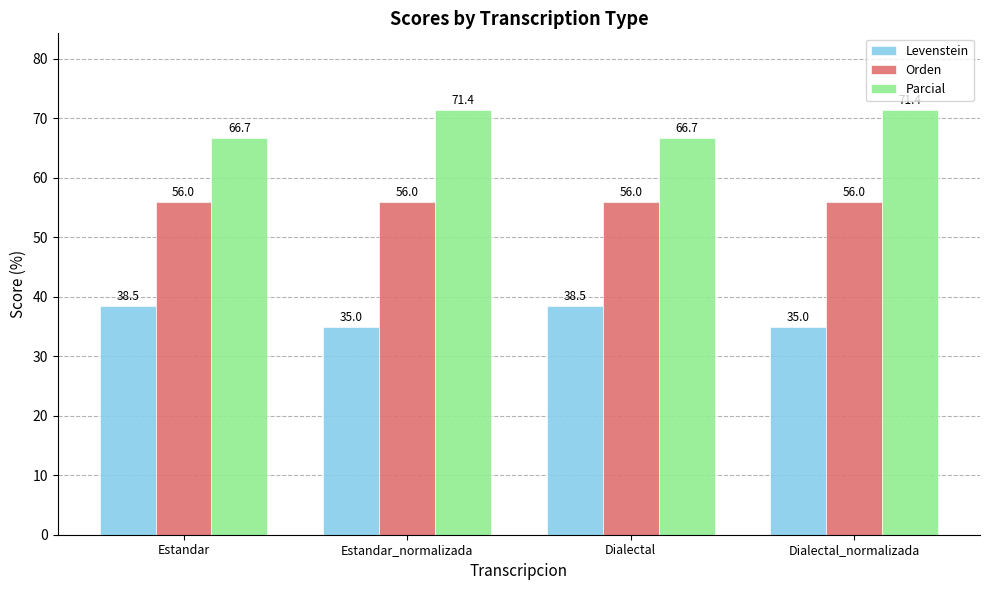

What are all the series names shown in the legend?

Levenstein, Orden, Parcial